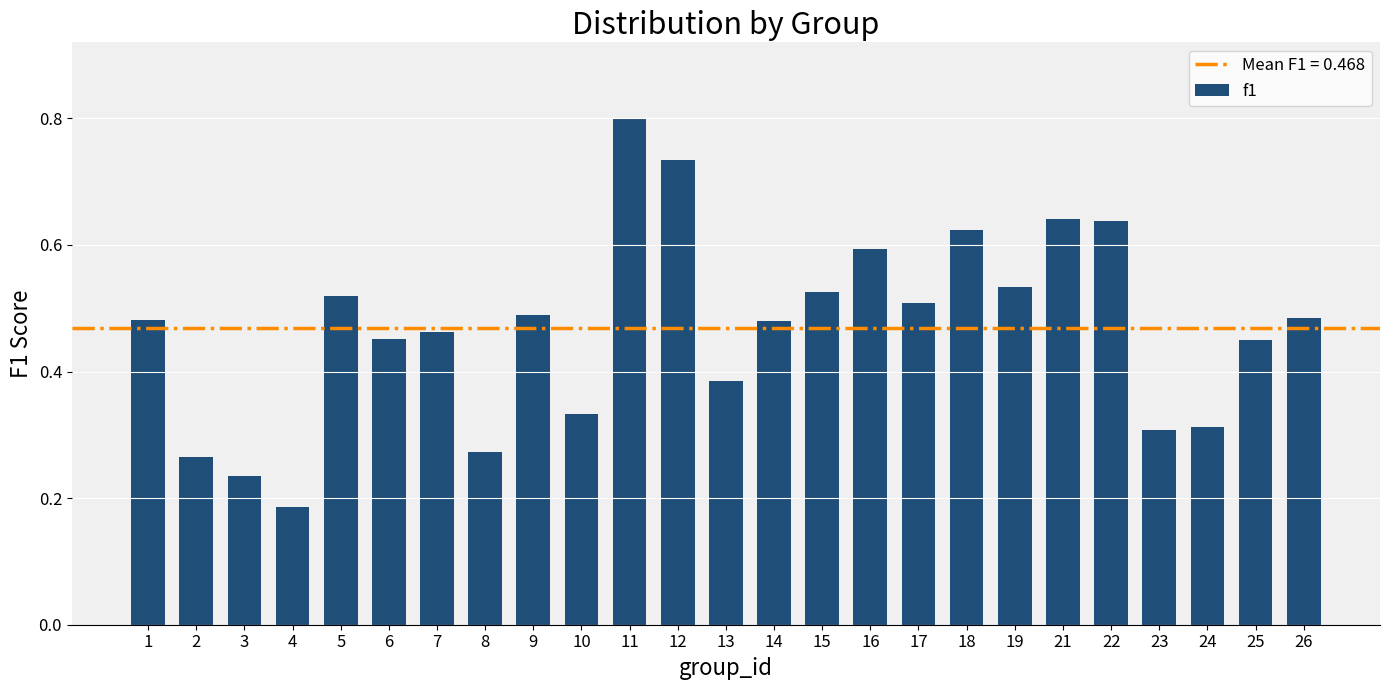

How many bars are there in total?

25